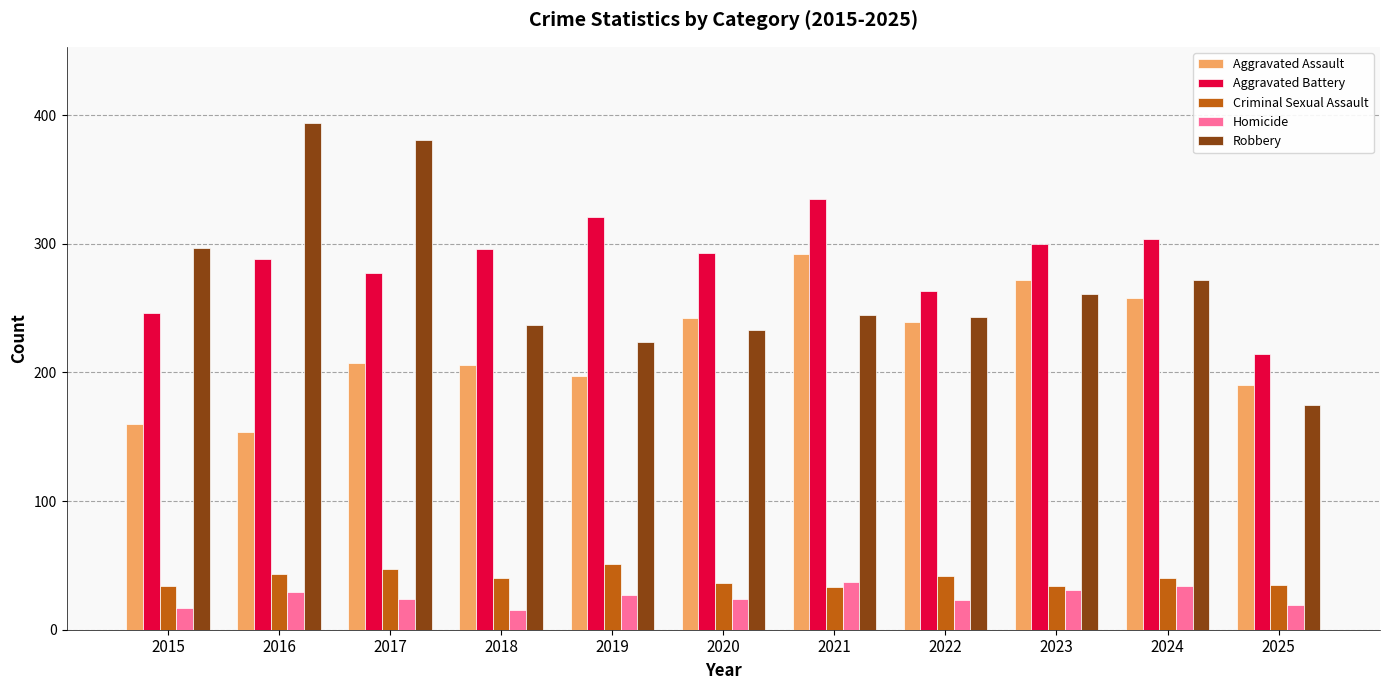

Which series has the largest total across all categories?

Aggravated Battery